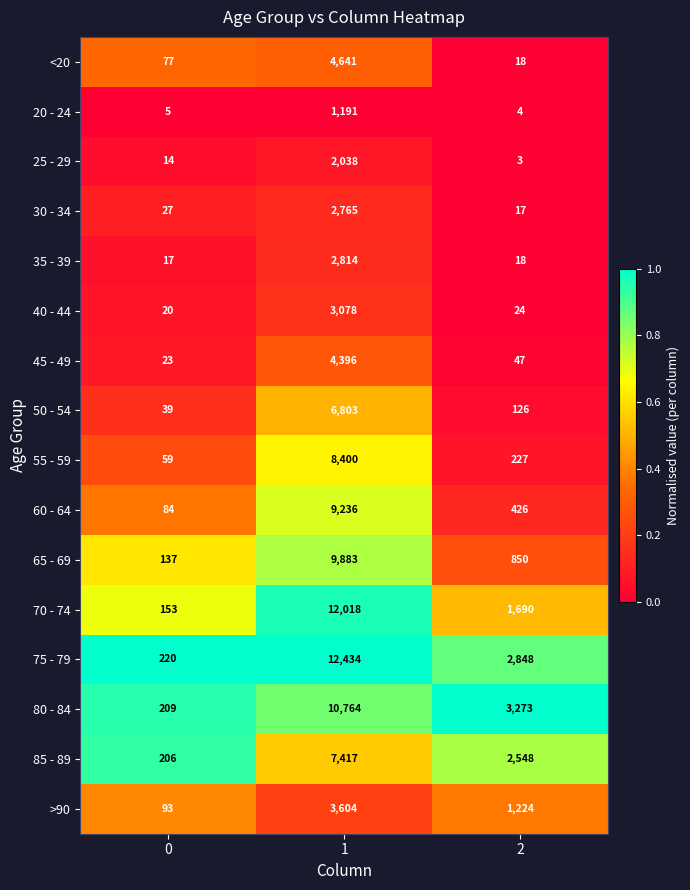

What is the total value across all series at 1?

101482